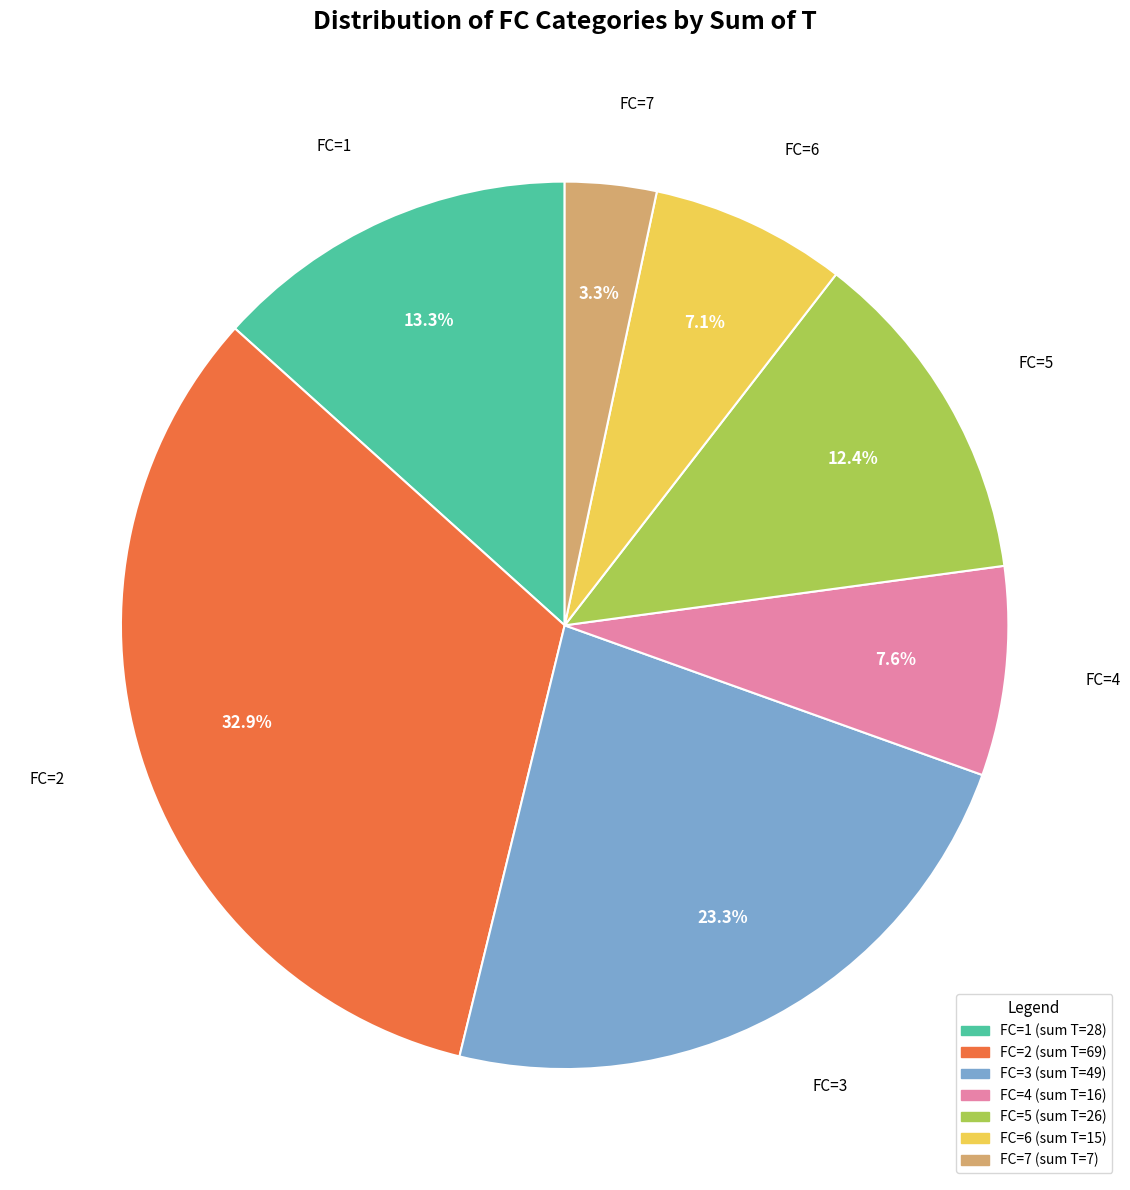

Does any single category account for the majority?

No